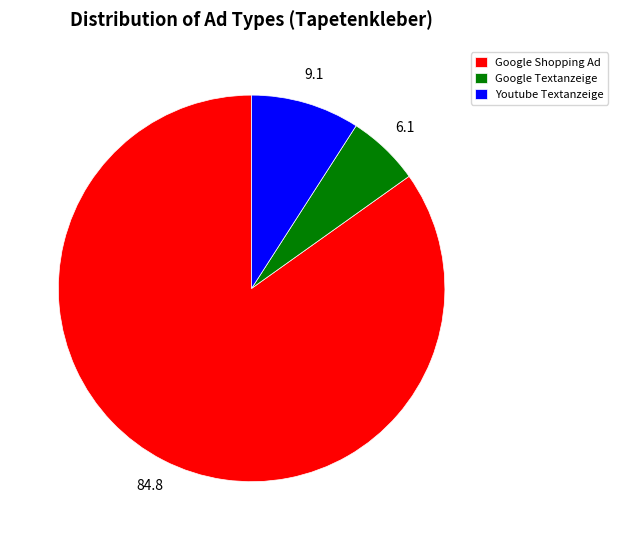

What is the smallest slice in the pie chart?

Google Textanzeige